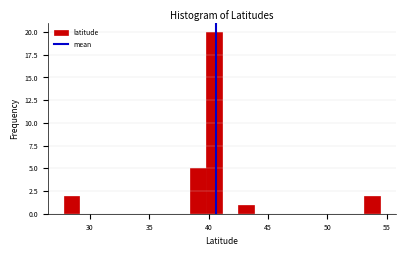

Read against the x-axis, roughly where is the centre of the tallest bar?

40.5